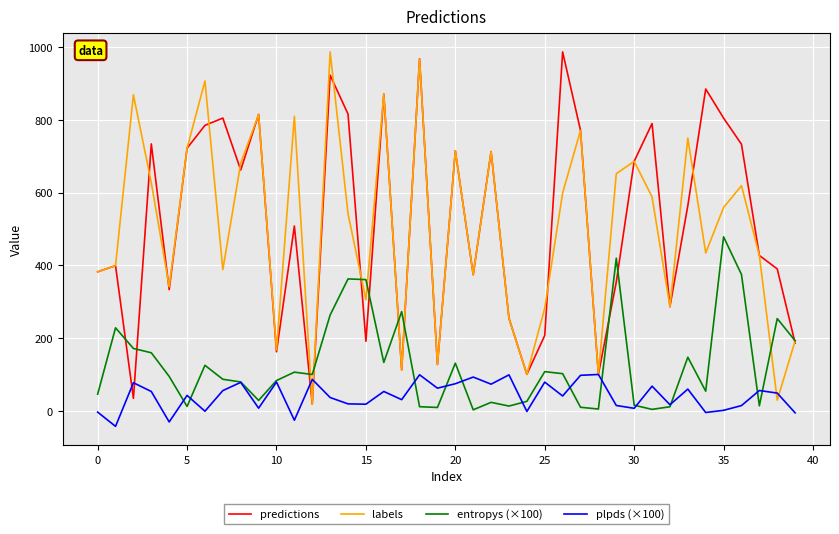

What is the smallest value displayed?

-43.2